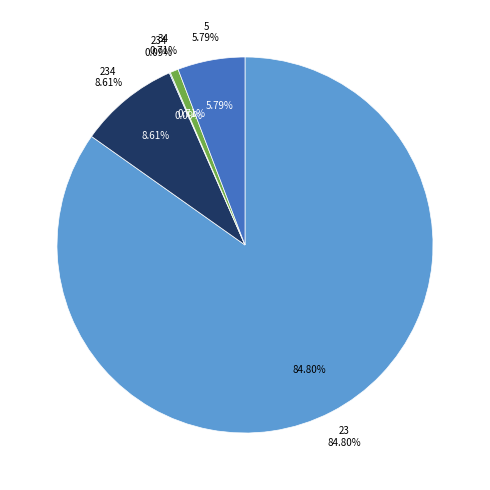

To the nearest percent, what is the difference between the 34 and 234 slice percentages?

8%